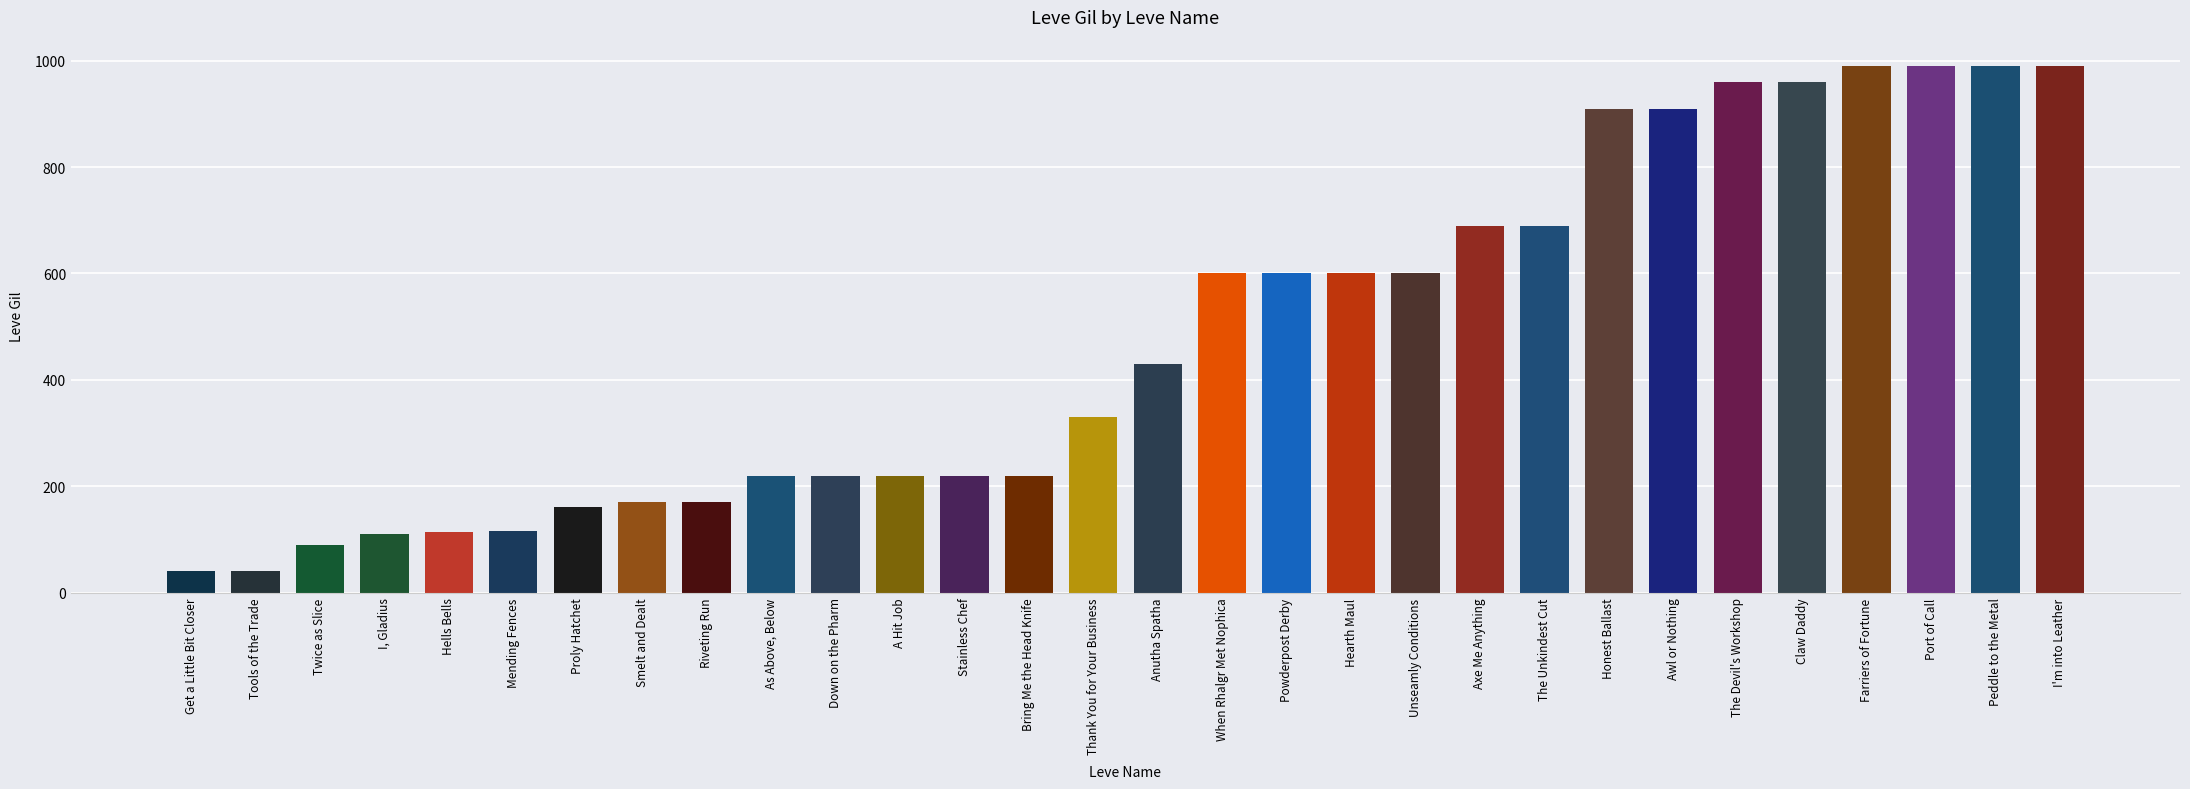

What is the label of the 10th bar from the right?

Axe Me Anything